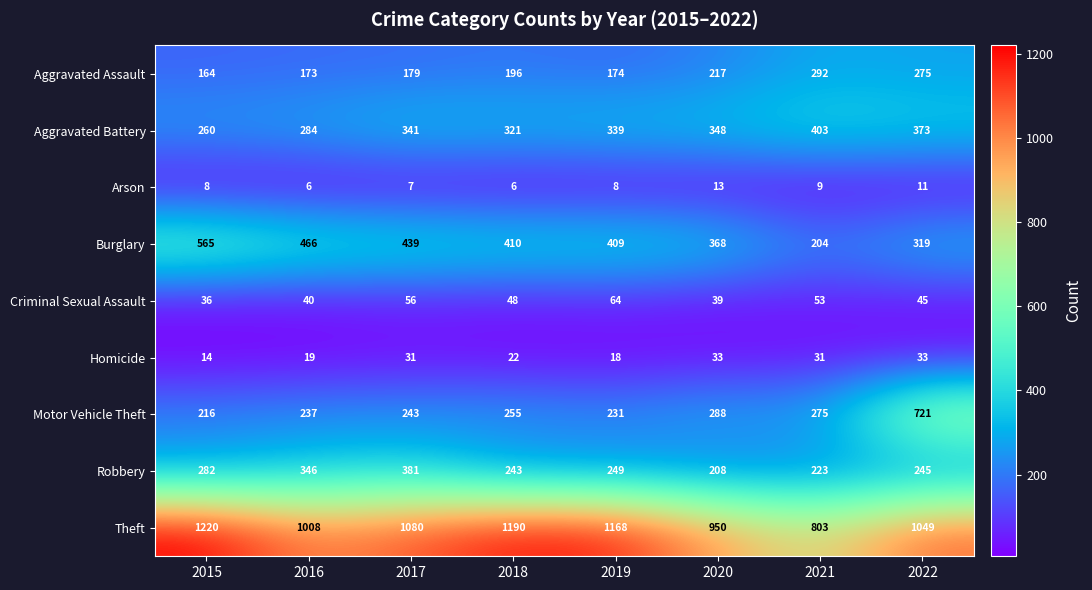

What is the maximum value shown in the chart?

1220